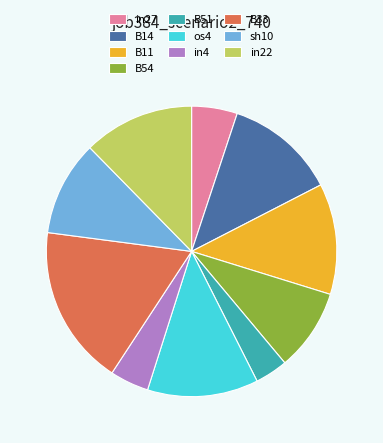

True or false: B14 accounts for 12% of the total.

True